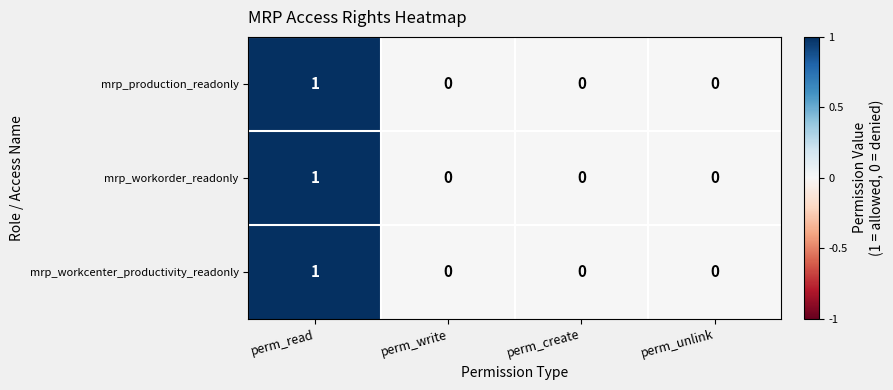

How many mrp_workcenter_productivity_readonly values are between 0 and 1?

4